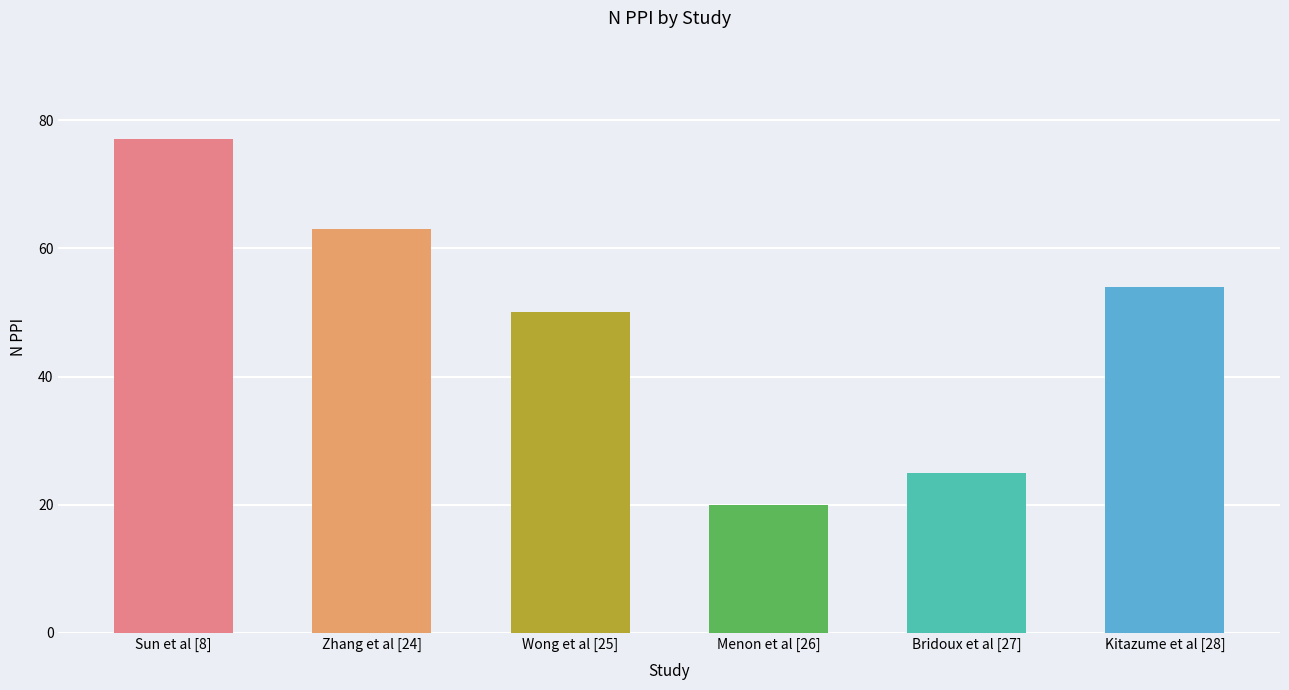

True or false: the data shows 22 at Wong et al [25].

False